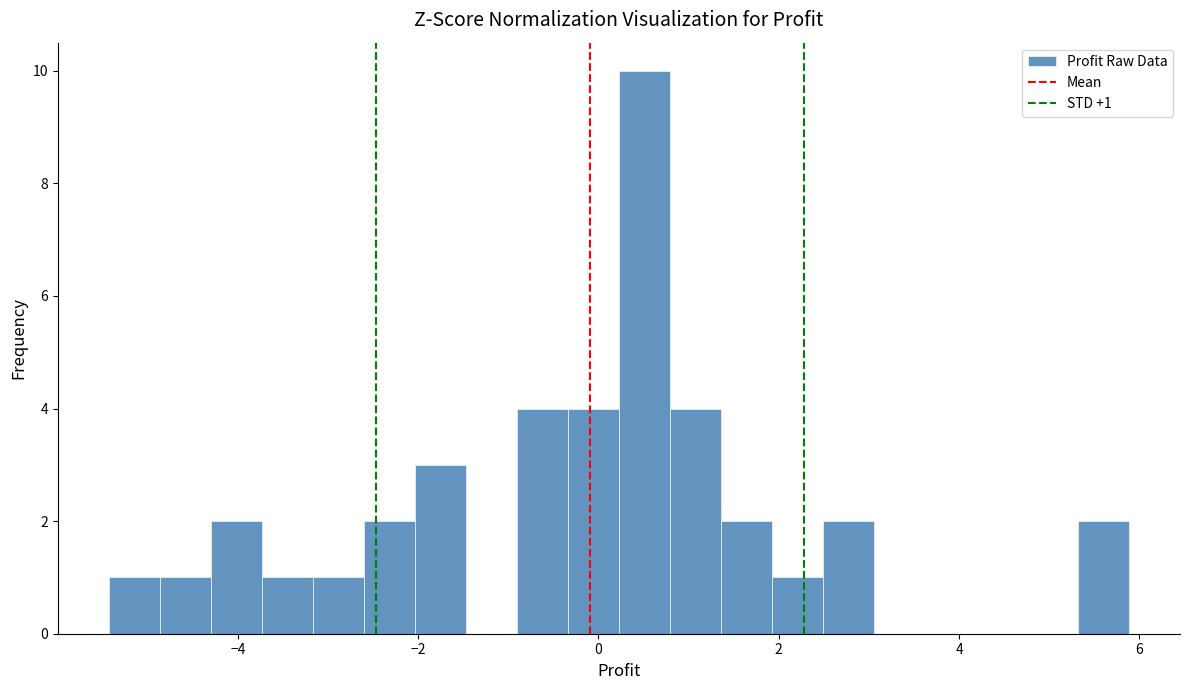

Read against the x-axis, roughly where is the centre of the tallest bar?

0.6